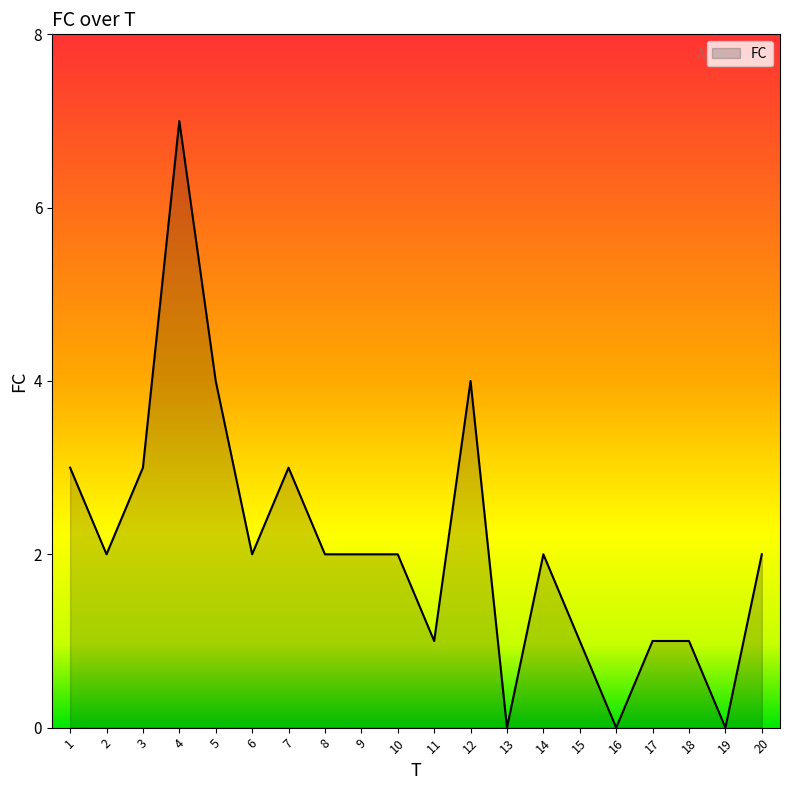

Reading left to right, extract all data points from this chart.

3	2	3	7	4	2	3	2	2	2	1	4	0	2	1	0	1	1	0	2